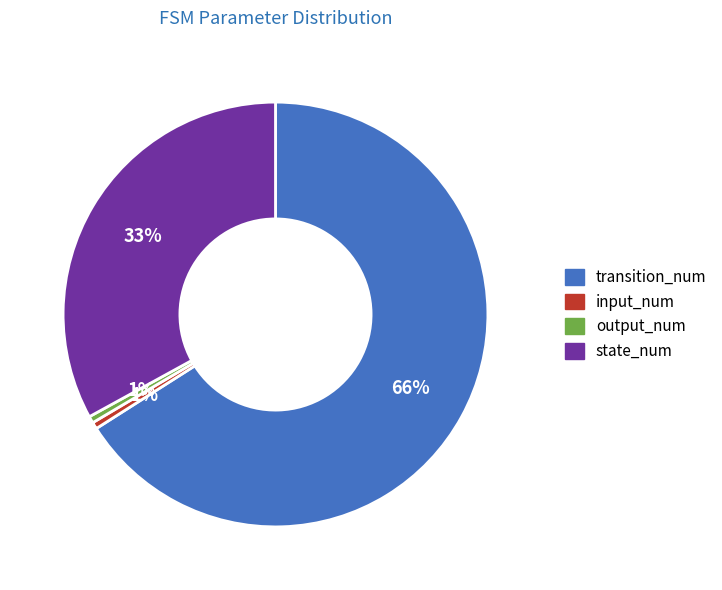

What percentage is the state_num slice, to the nearest percent?

33%